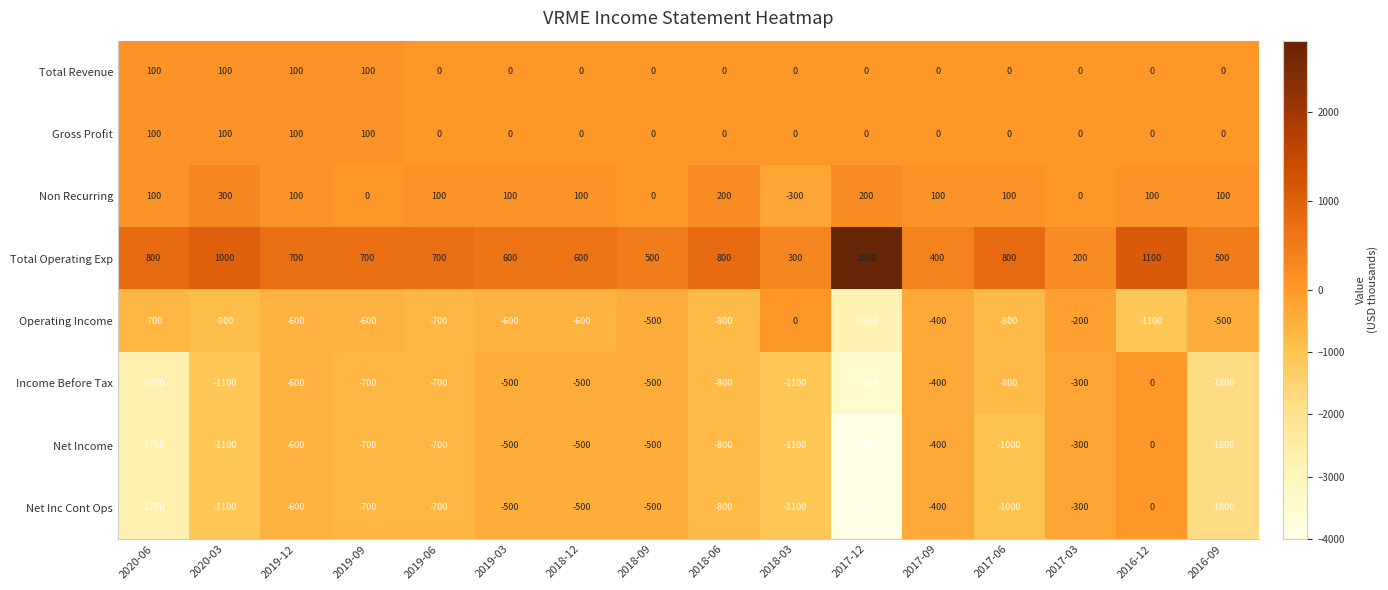

The value of Total Revenue at 2018-09 is 0. True or false?

True